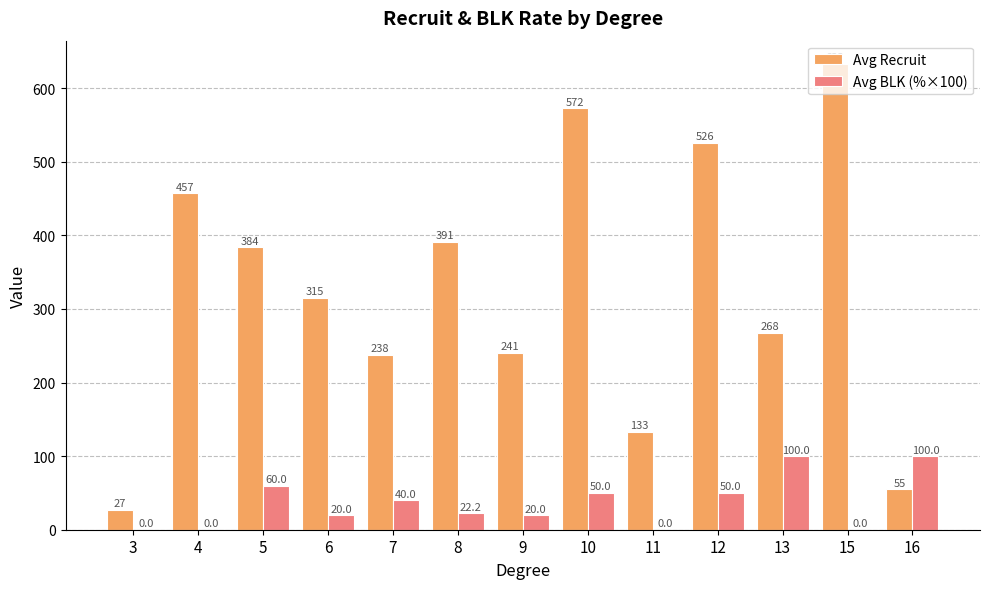

Which series changed the most between 3 and 16?

Avg BLK (%×100)